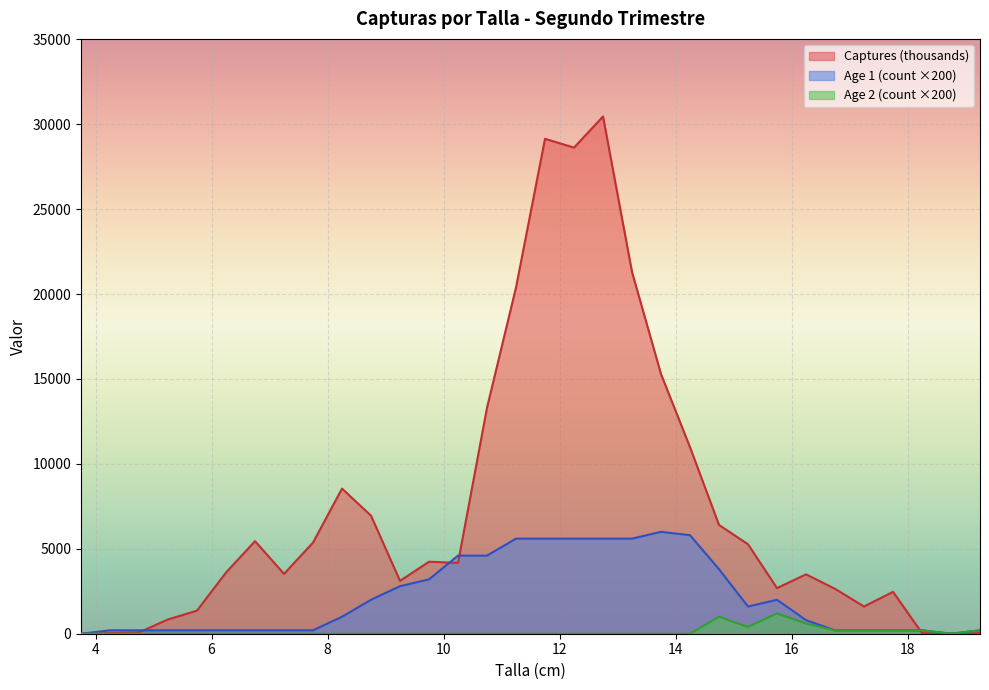

Rank the series by their maximum value, from lowest to highest.

Age 2 (count ×200), Age 1 (count ×200), Captures (thousands)